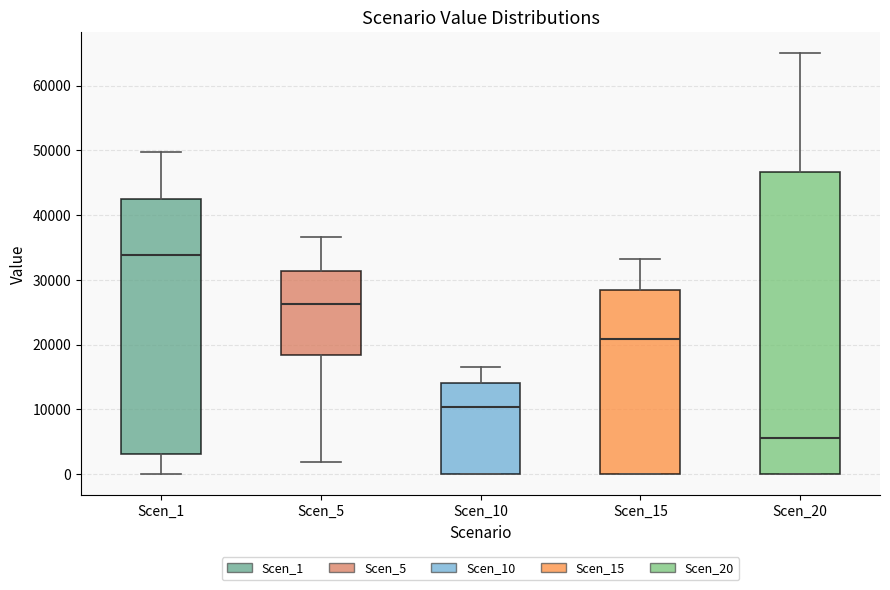

Which box is the tallest, from its lower edge to its upper edge?

Scen_20